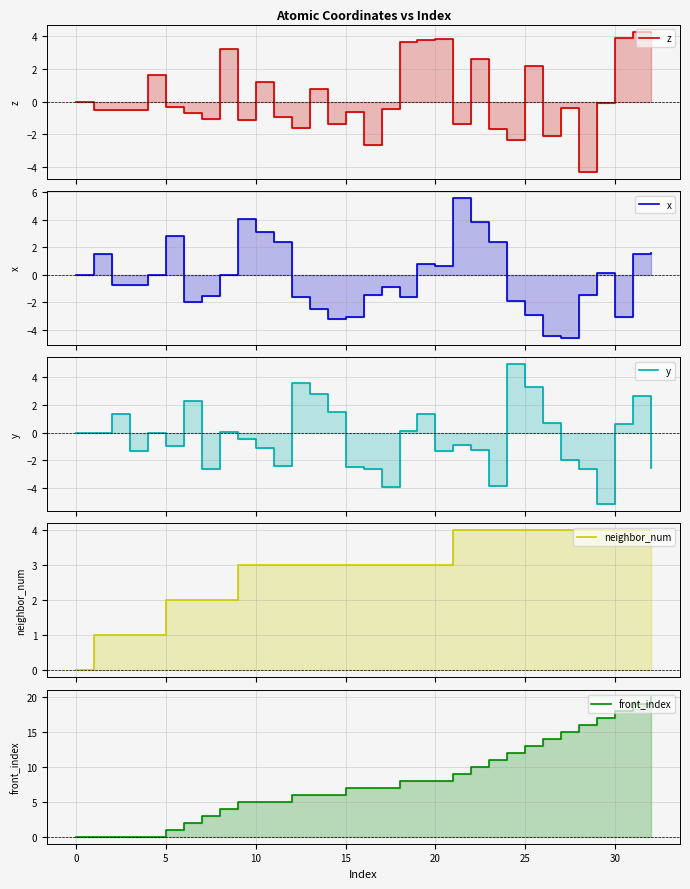

At which category is the sum across all series the highest?

31